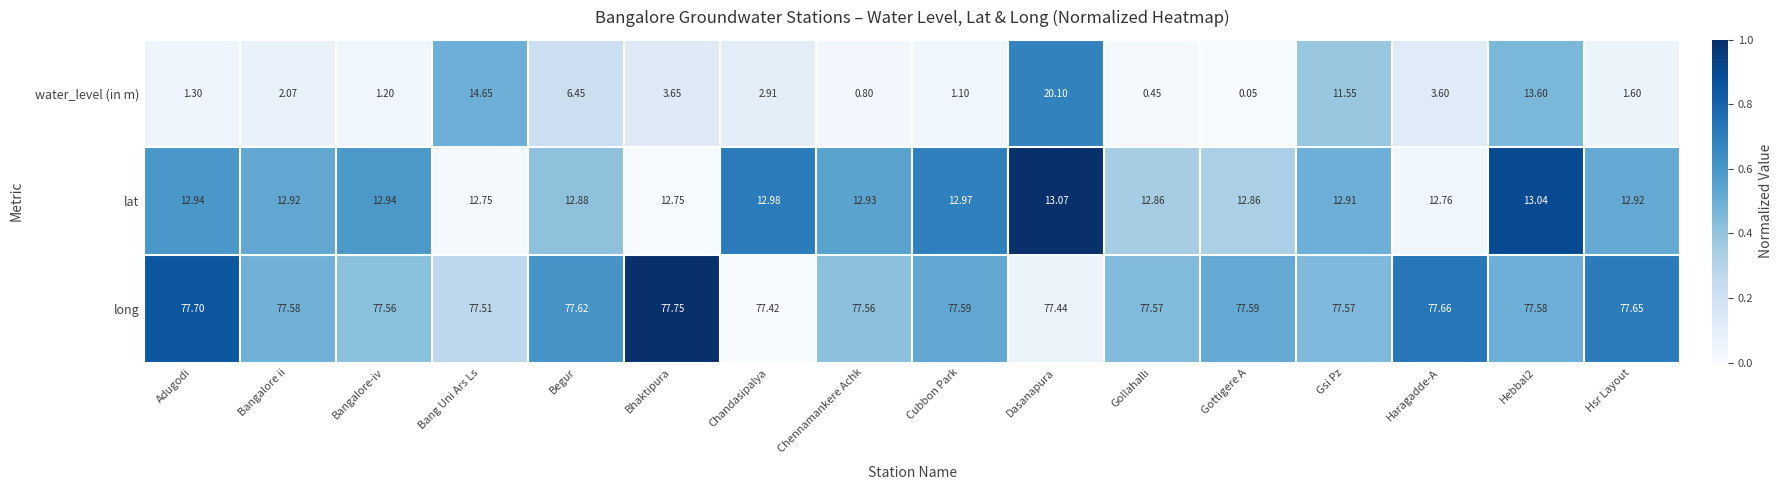

At Bangalore-iv, list the series in order from smallest to largest.

water_level (in m), lat, long